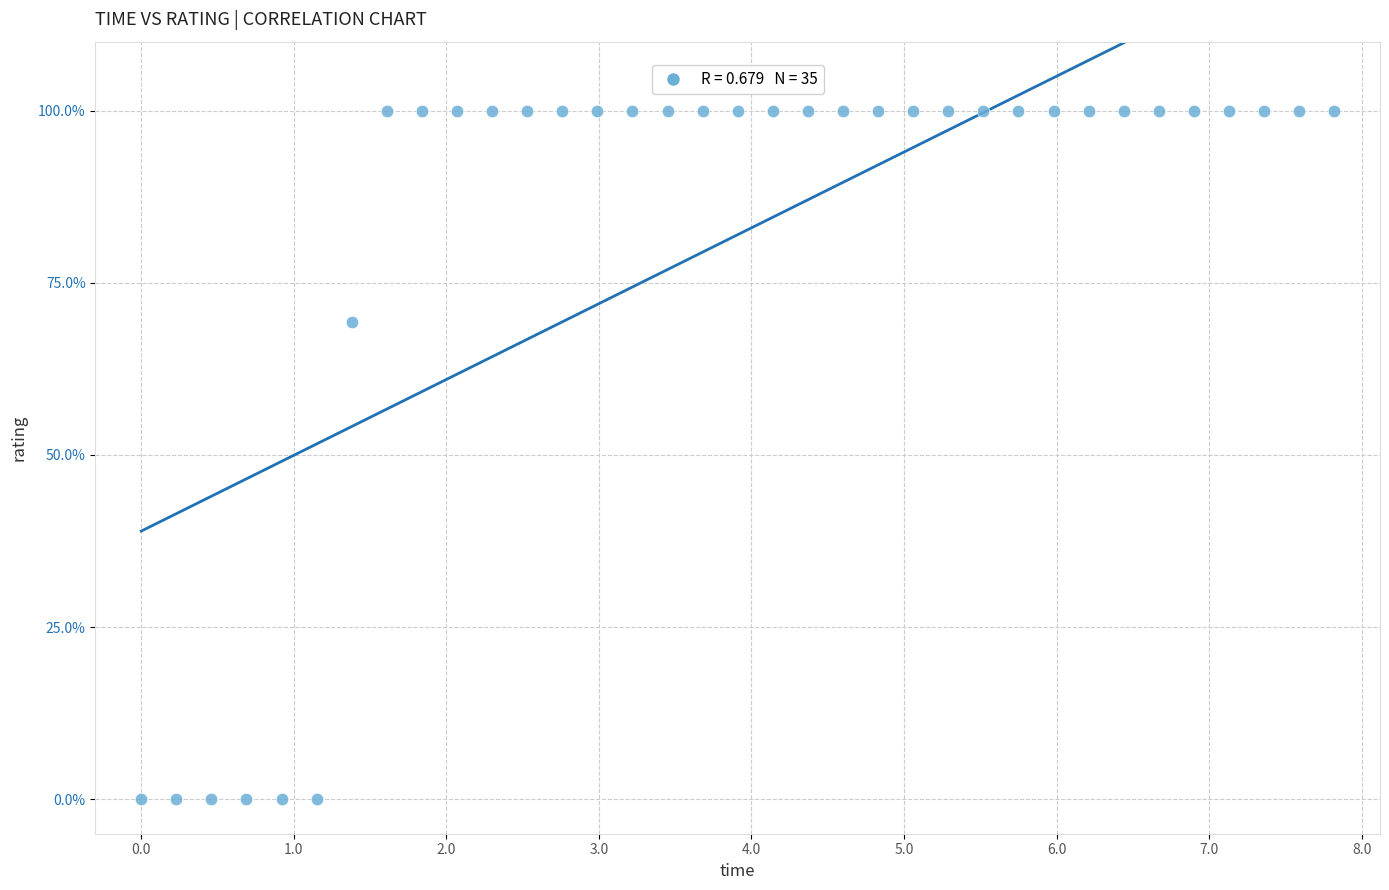

What is the range of Y values (max minus min)?

100.0